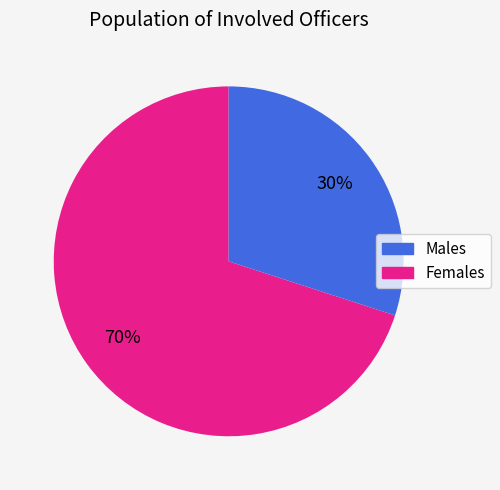

To the nearest percent, what is the average slice percentage?

50%